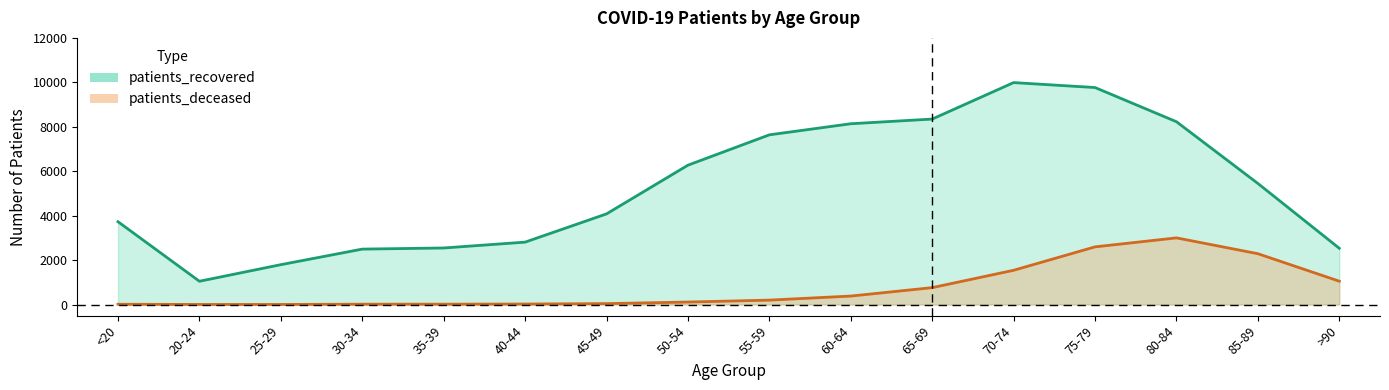

How many lines are shown in the chart?

2